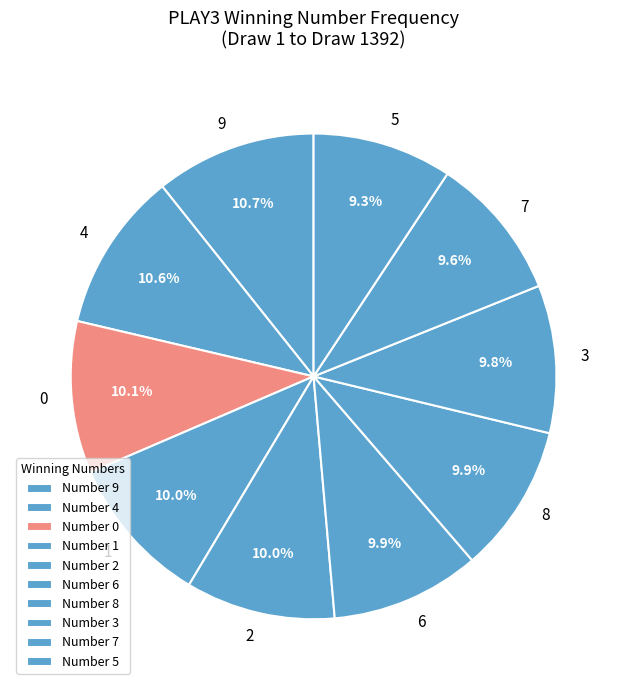

The 2 slice represents 10% of the pie. True or false?

True